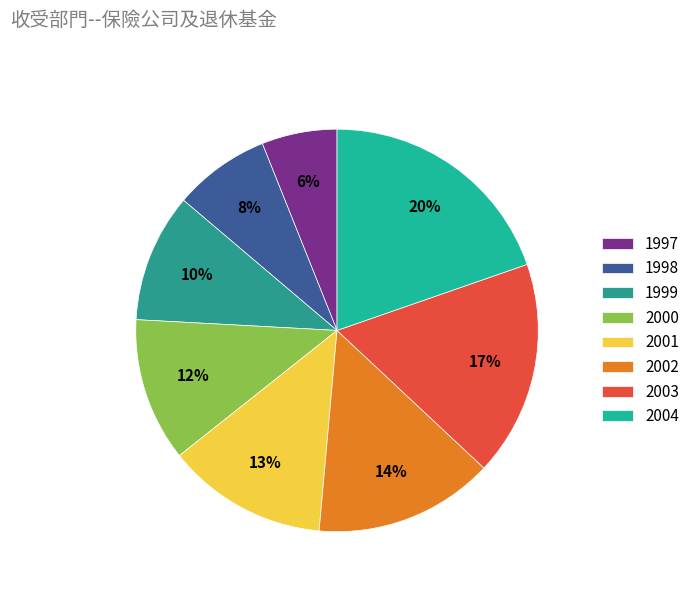

True or false: 1997 accounts for 6% of the total.

True